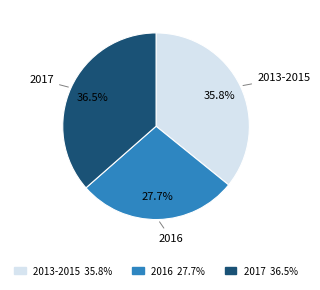

How many segments does this pie chart have?

3